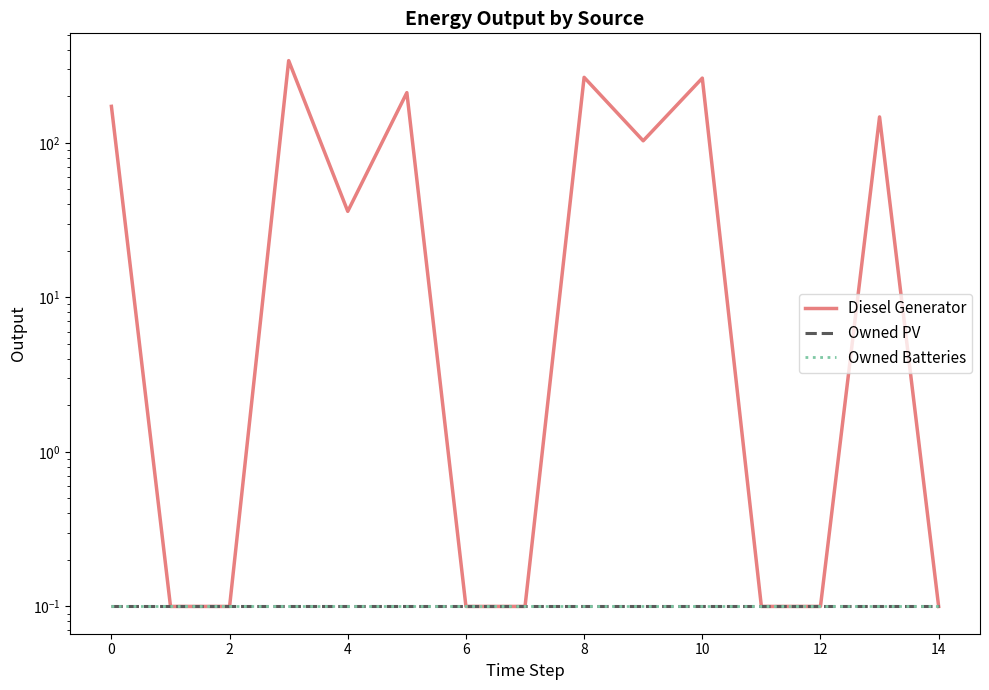

True or false: Owned PV and Diesel Generator cross at least once.

False